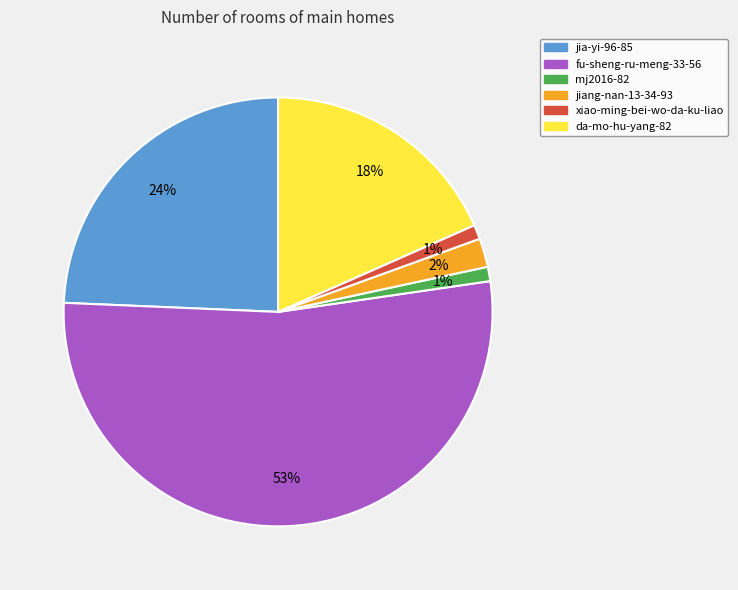

To the nearest percent, what is the difference between the jiang-nan-13-34-93 and xiao-ming-bei-wo-da-ku-liao slice percentages?

1%